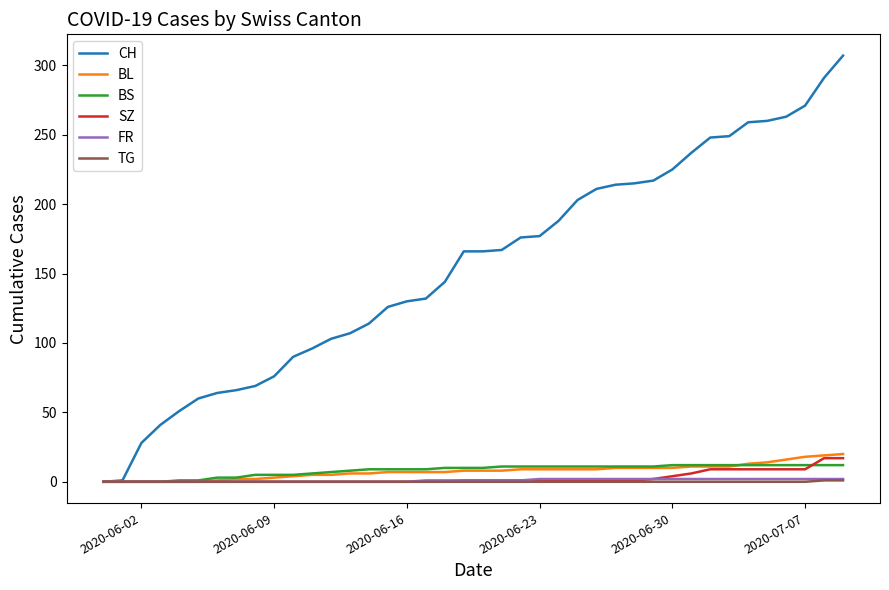

What are all the series names shown in the legend?

CH, BL, BS, SZ, FR, TG